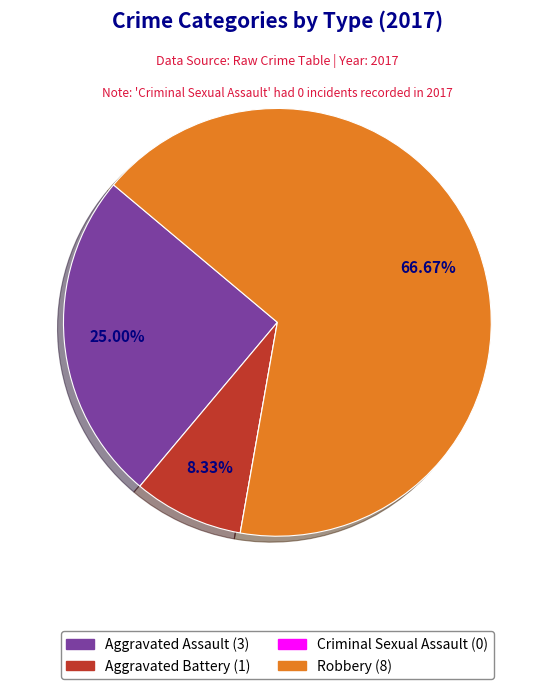

Which slice is the largest?

Robbery